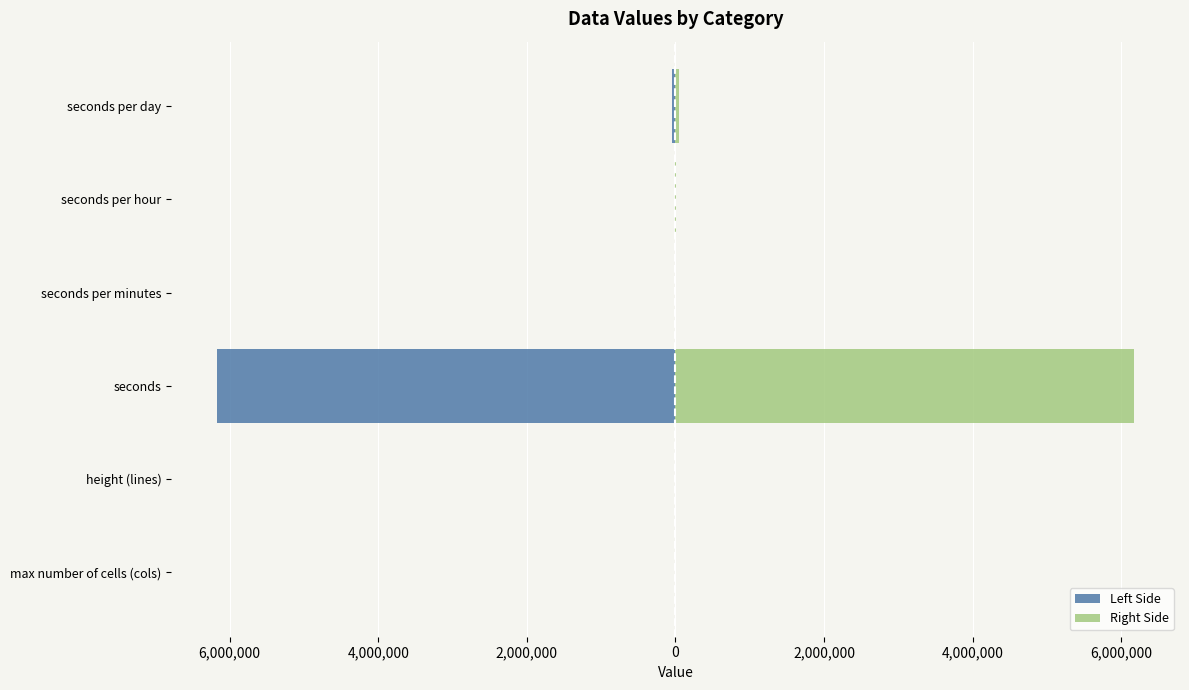

What is the average value of the Left Side series?

-1036322